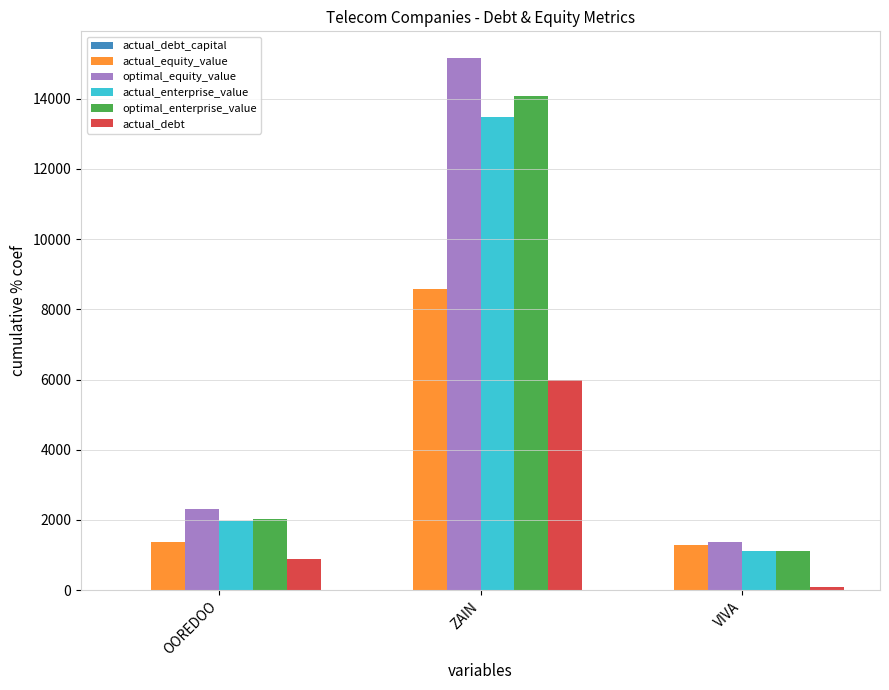

At which category is the sum across all series the highest?

ZAIN